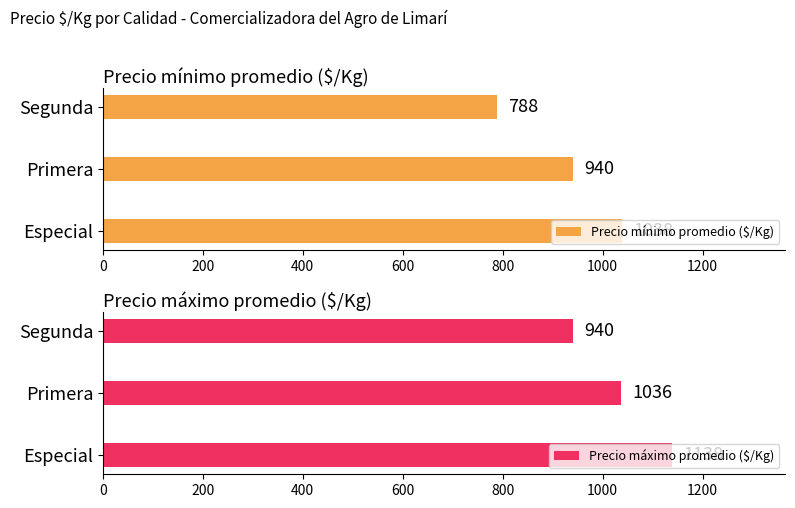

Where is Precio mínimo promedio ($/Kg) nearest to the value 913?

Primera